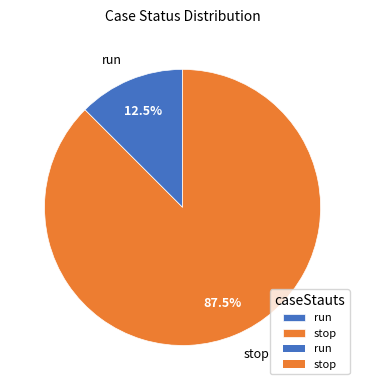

Between run and stop, which is larger?

stop